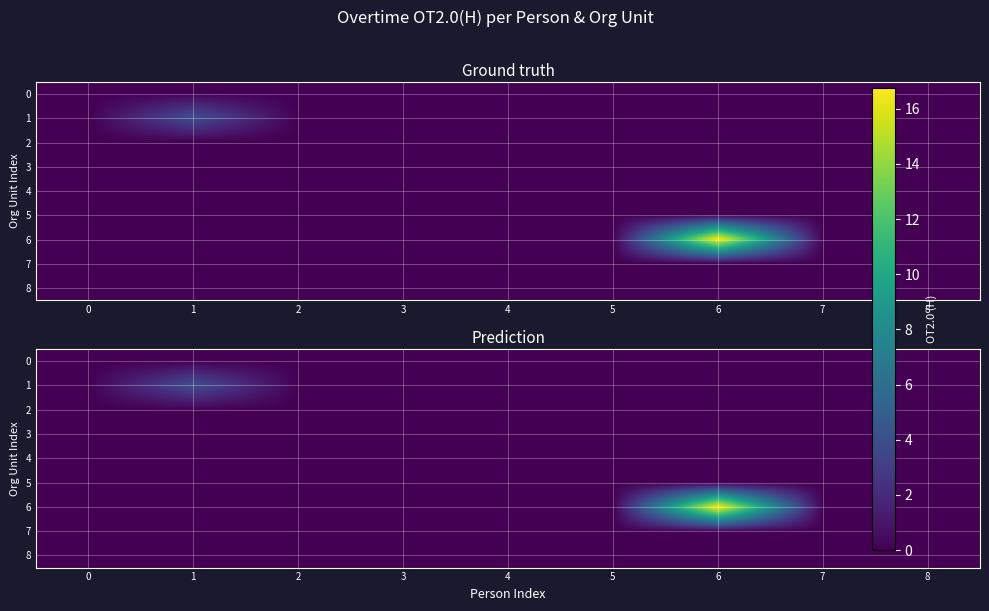

Which category has the highest value across all series?

6